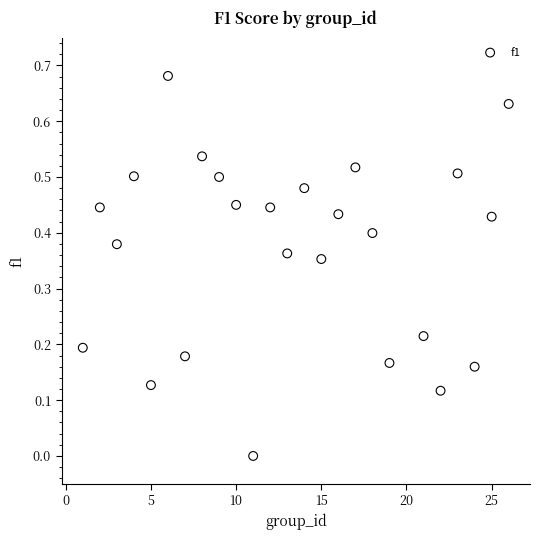

What is the range of X values (max minus min)?

25.0